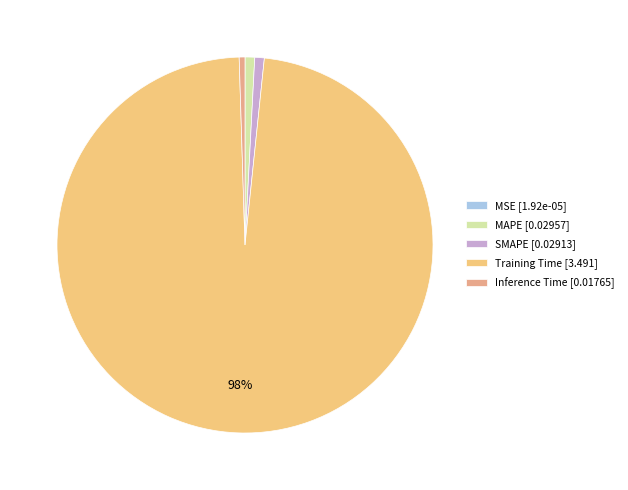

What is the change in value from MAPE to Training Time?

+3.5